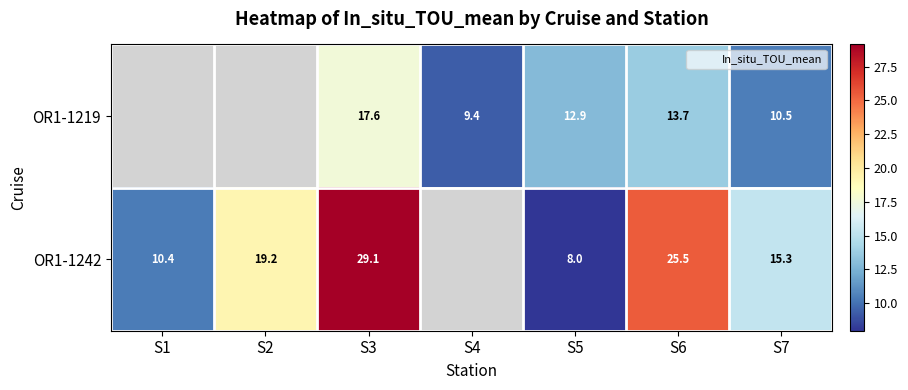

What is the difference between the maximum and minimum values in the OR1-1242 series?

21.2